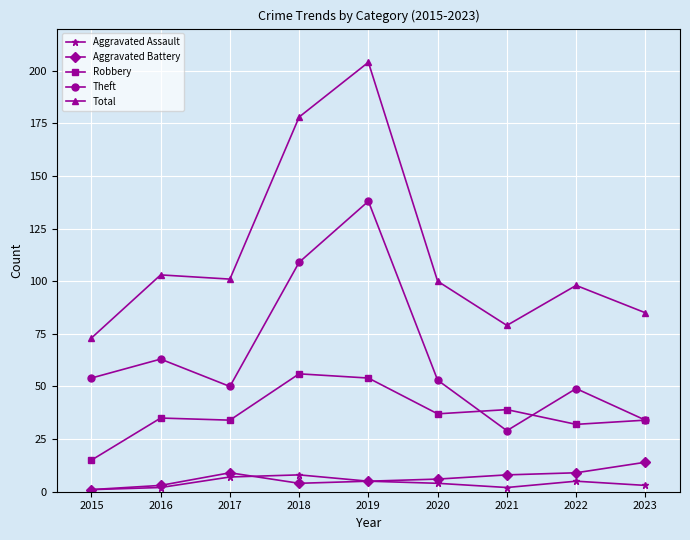

Rank the series by their maximum value, from highest to lowest.

Total, Theft, Robbery, Aggravated Battery, Aggravated Assault